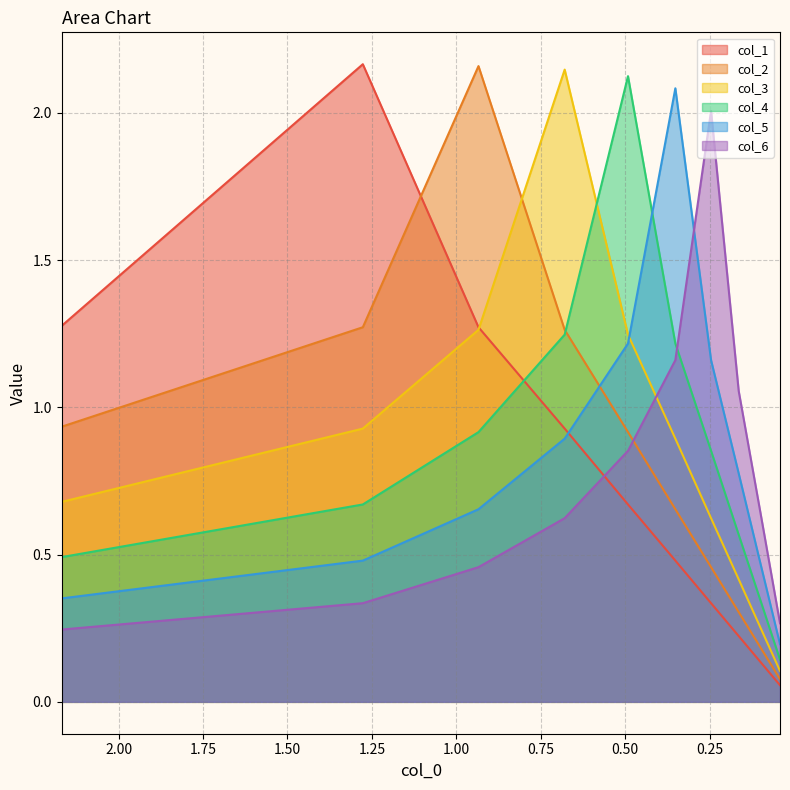

Does the chart display data point markers on the line(s)?

No